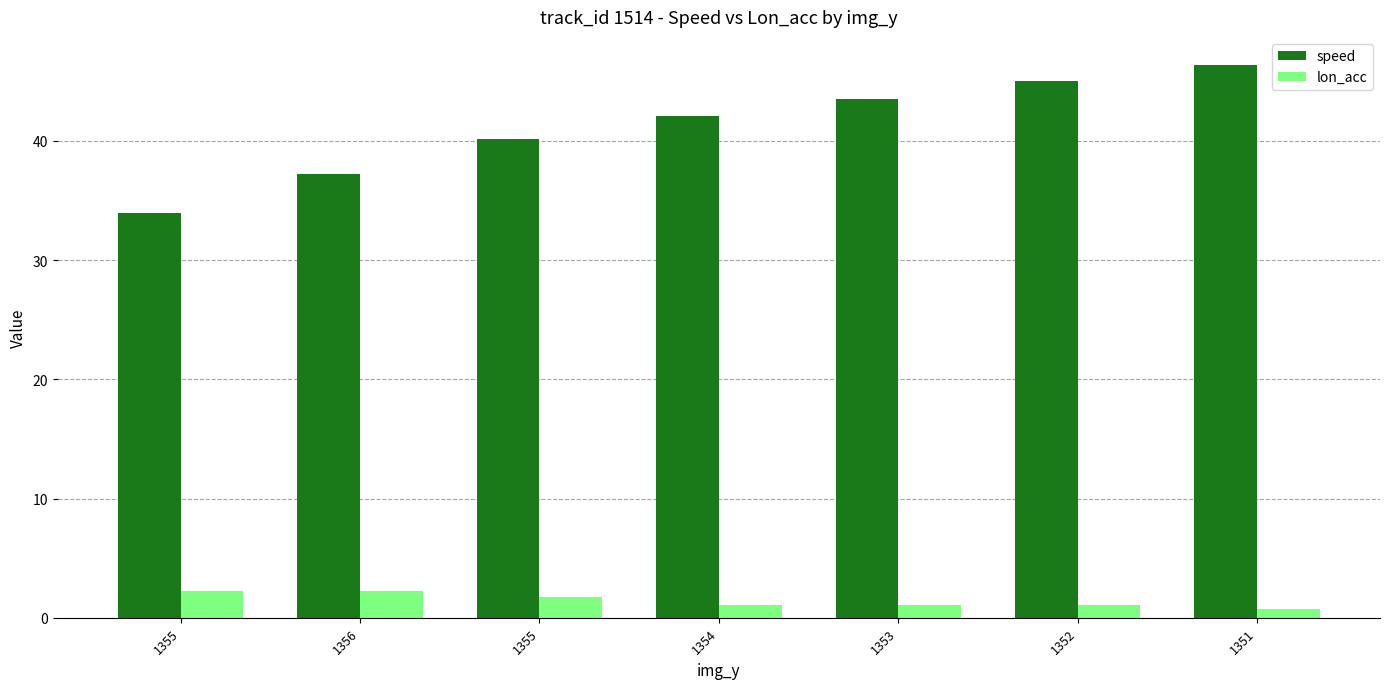

What is the approximate value of speed at 1351?

46.4